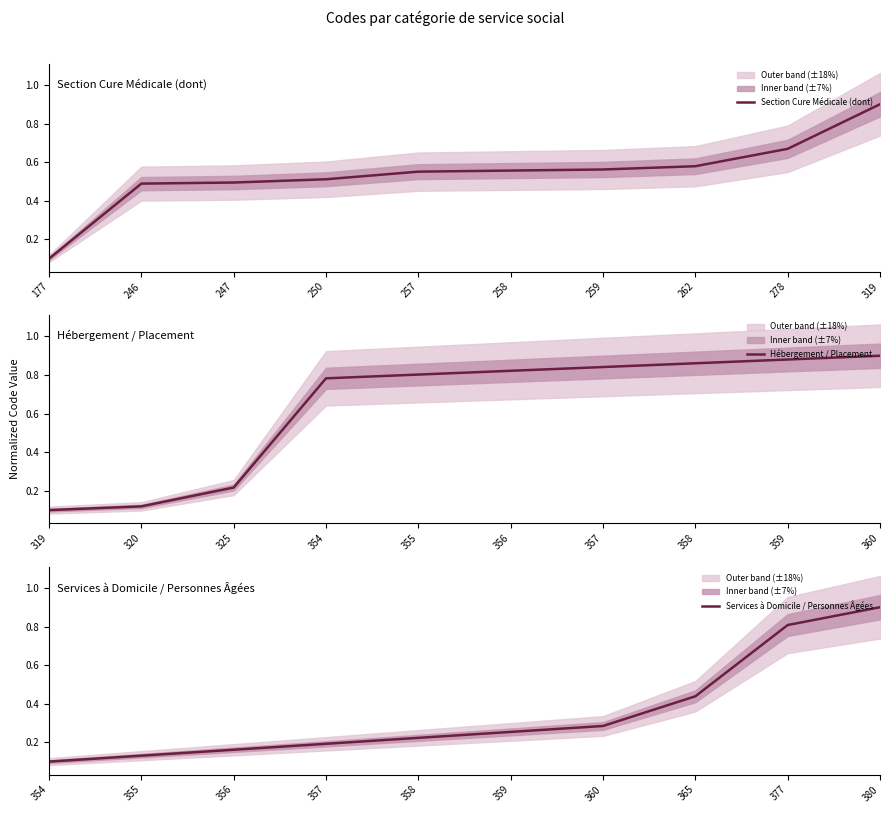

Which has a higher value, 246 or 257?

257